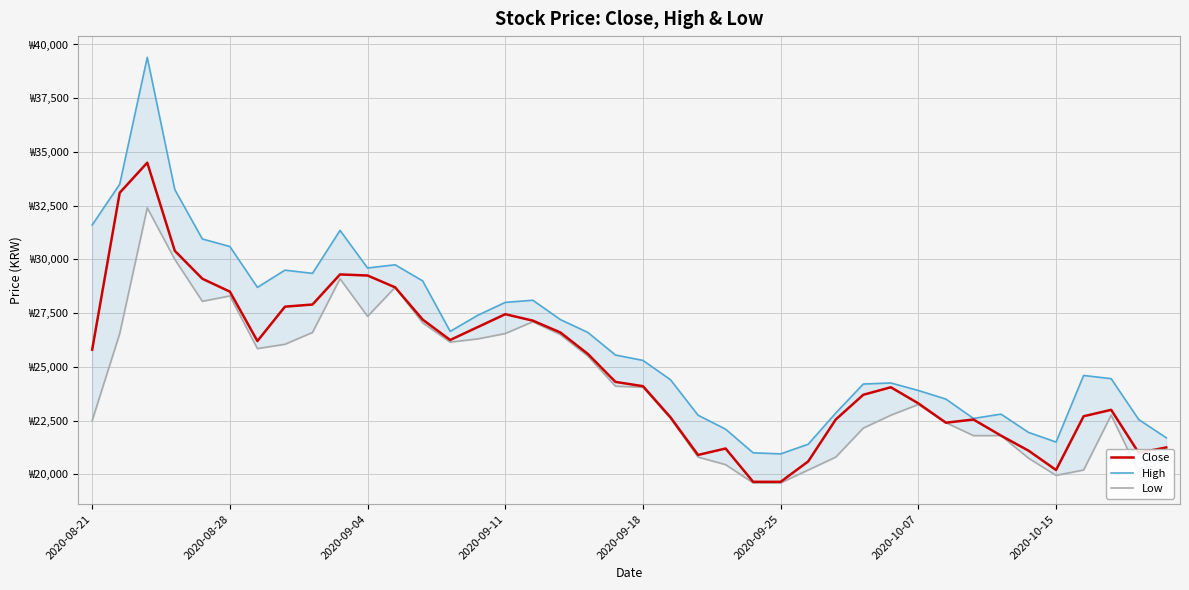

Rank the series at 39 from highest to lowest value.

High, Close, Low